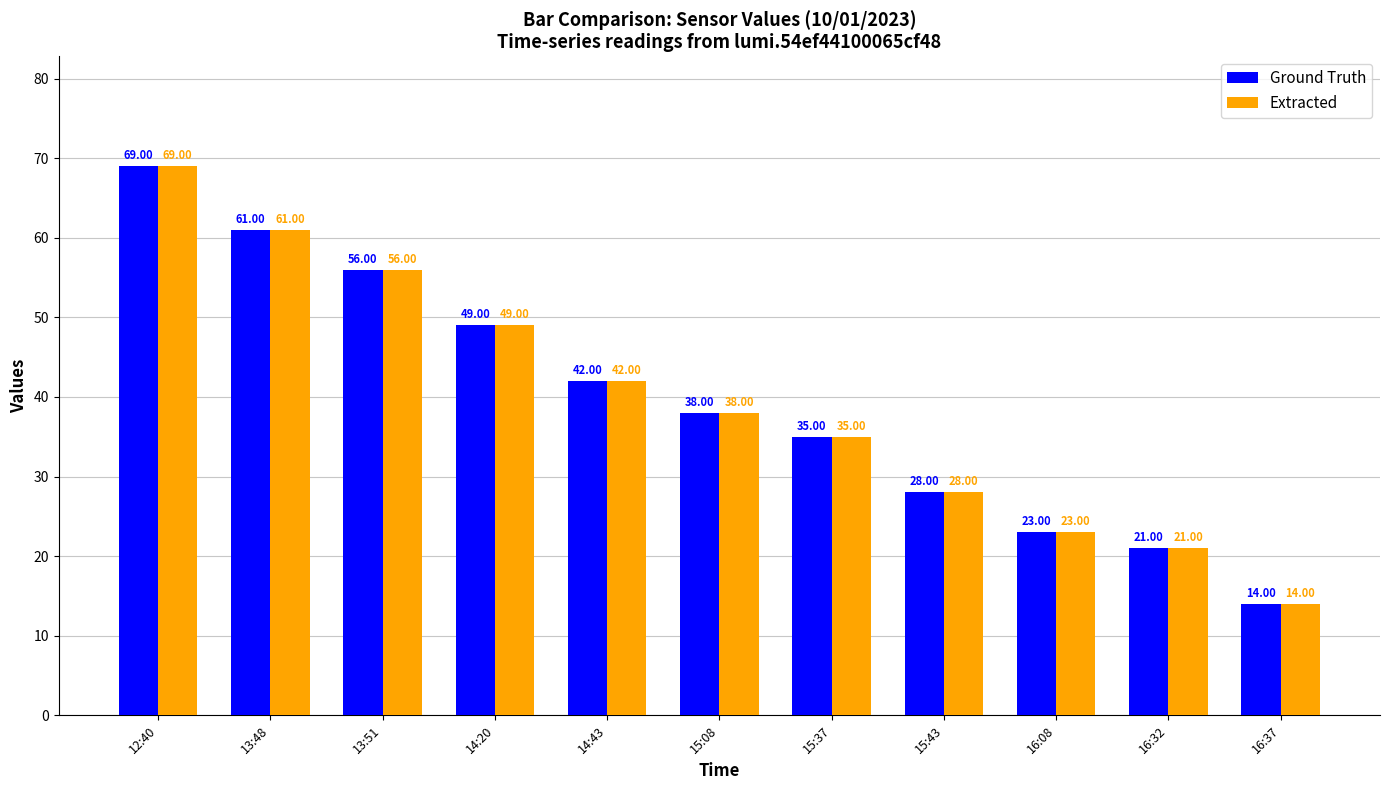

What is the label of the 8th bar from the right?

14:20